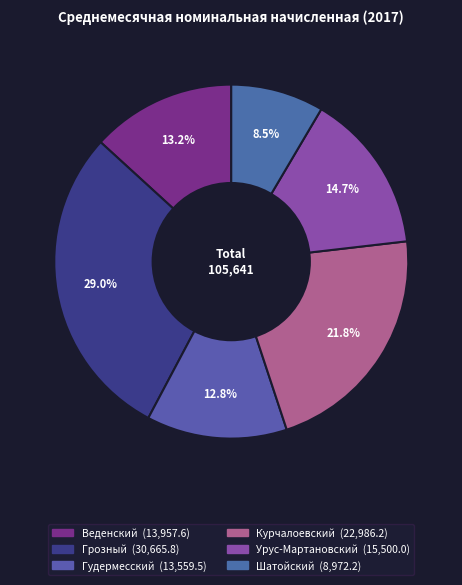

To the nearest percent, what portion does Урус-Мартановский represent?

15%